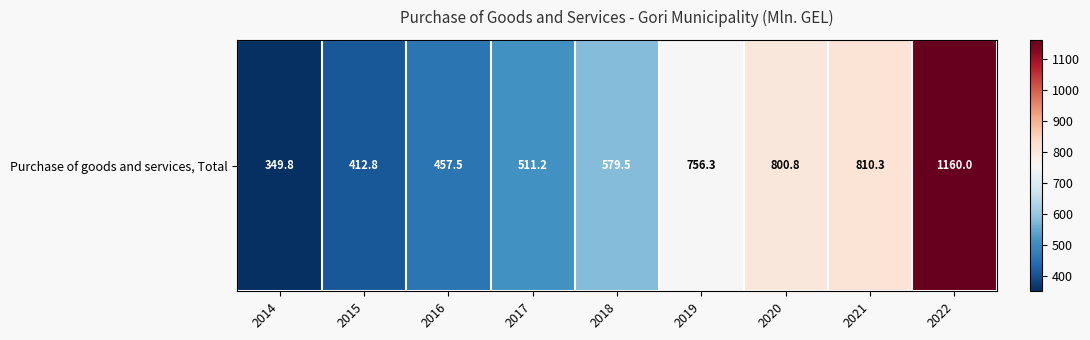

Where is the data nearest to the value 754?

2019